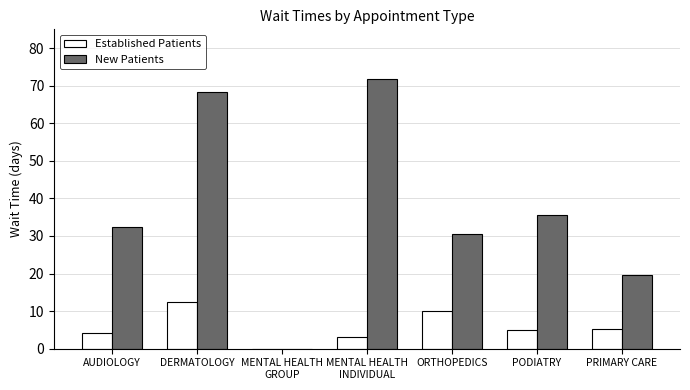

What is the sum of the New Patients values at MENTAL HEALTH
INDIVIDUAL and PRIMARY CARE?

91.2